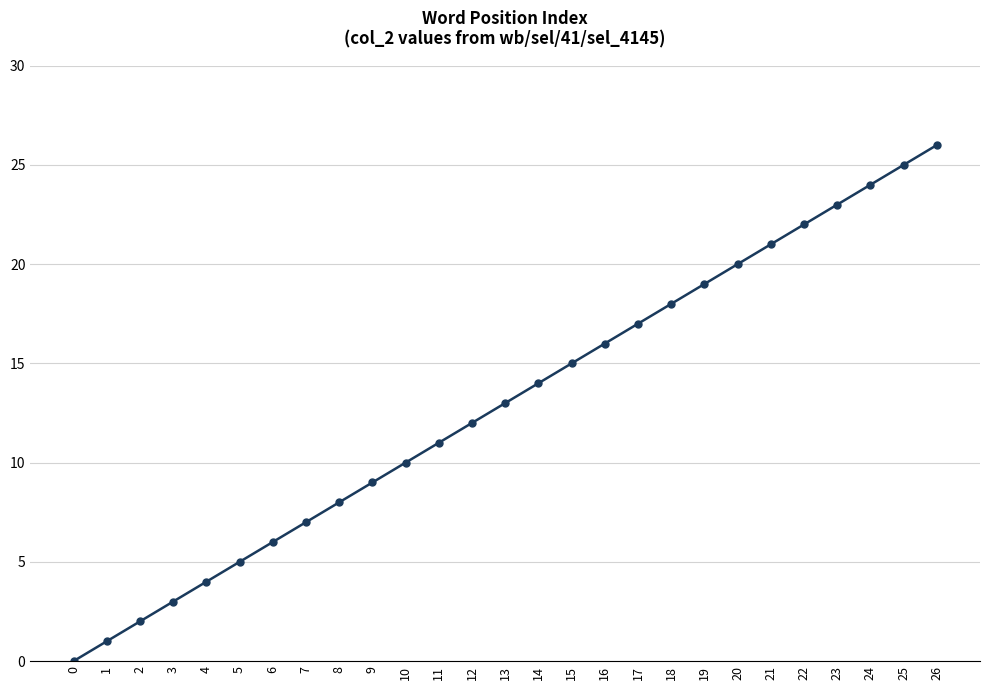

What is the value of the 18th point from the left?

17